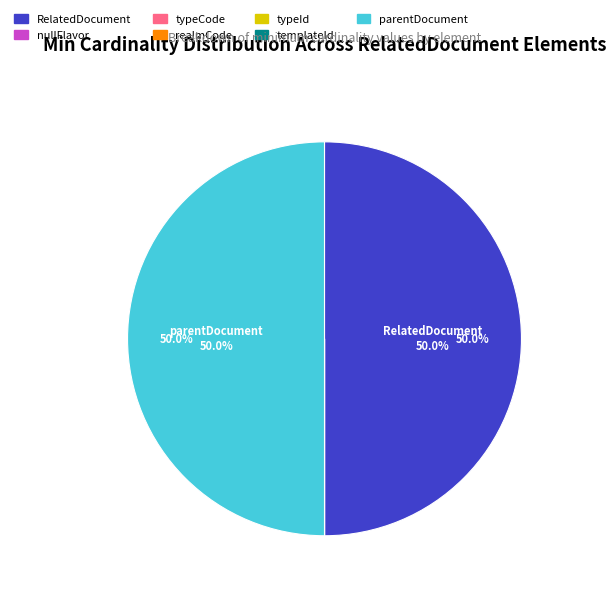

Rank the categories by value from lowest to highest.

RelatedDocument.nullFlavor, RelatedDocument.typeCode, RelatedDocument.realmCode, RelatedDocument.typeId, RelatedDocument.templateId, RelatedDocument, RelatedDocument.parentDocument